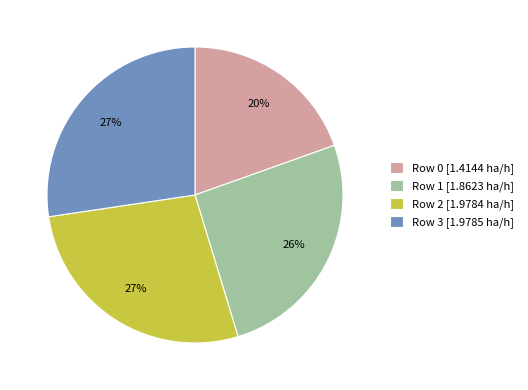

Is Row 3 the majority of the pie?

No